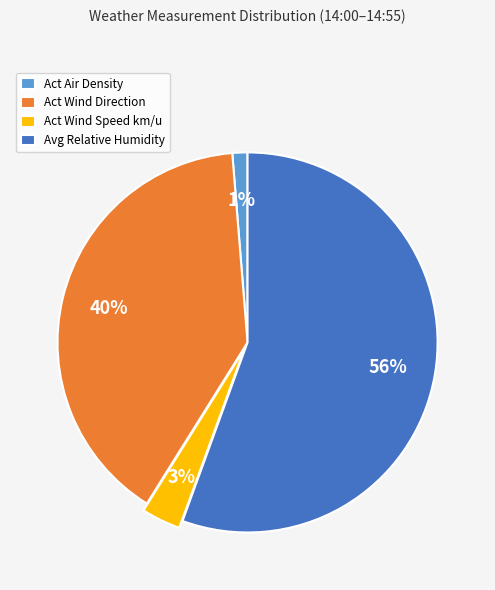

What is the majority slice?

Avg Relative Humidity